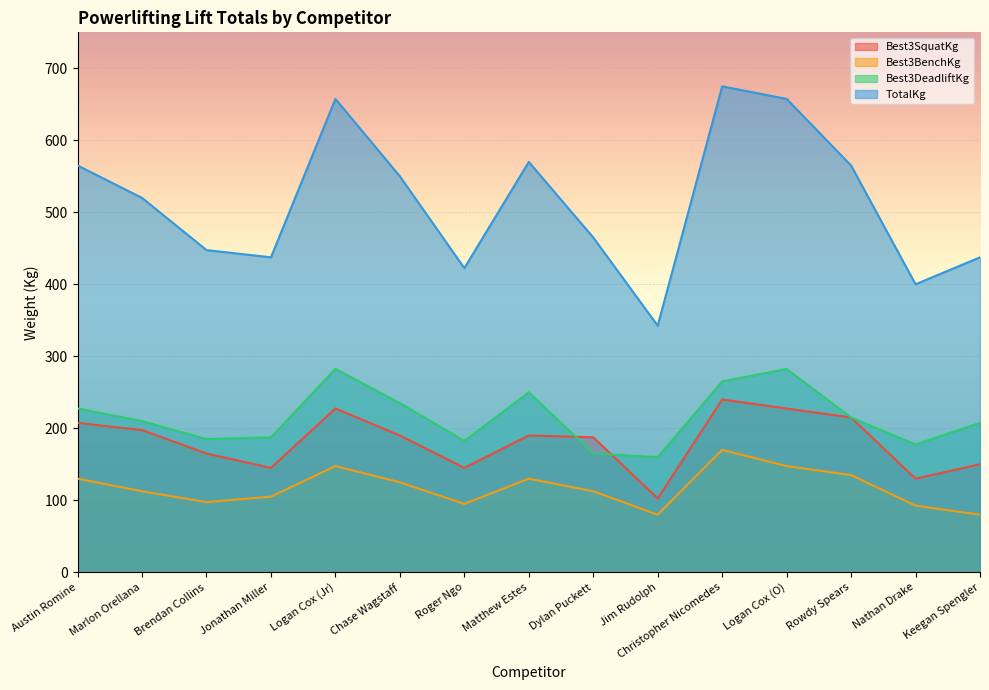

The value of Best3DeadliftKg at Matthew Estes is 250.0. True or false?

True